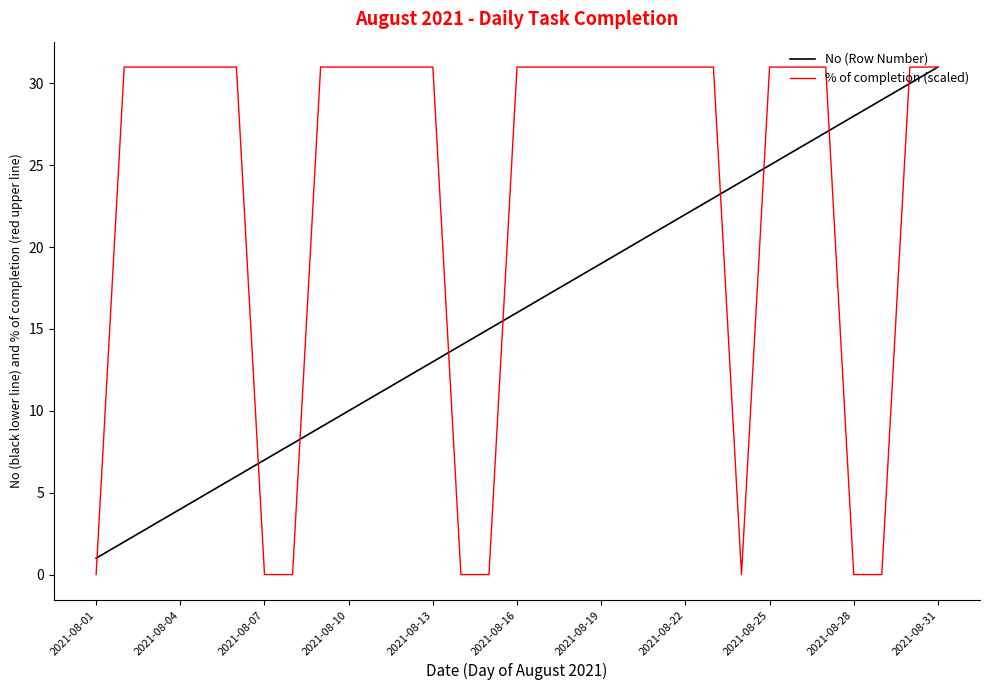

Which series has the largest range (max minus min)?

% of completion (scaled)